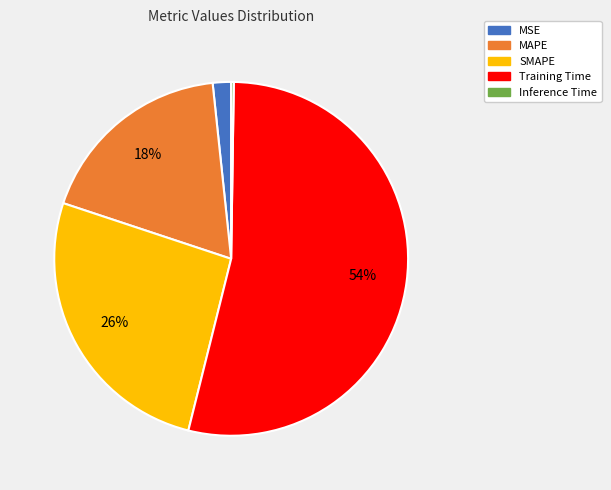

To the nearest percent, what percentage of the pie is MSE?

2%